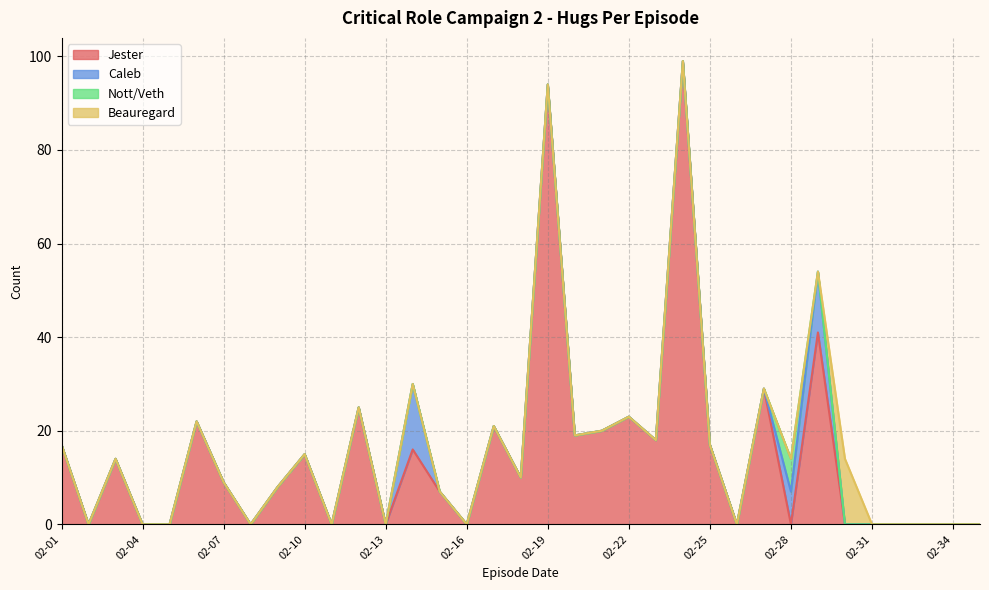

What is the difference between the maximum and minimum values in the Jester series?

99